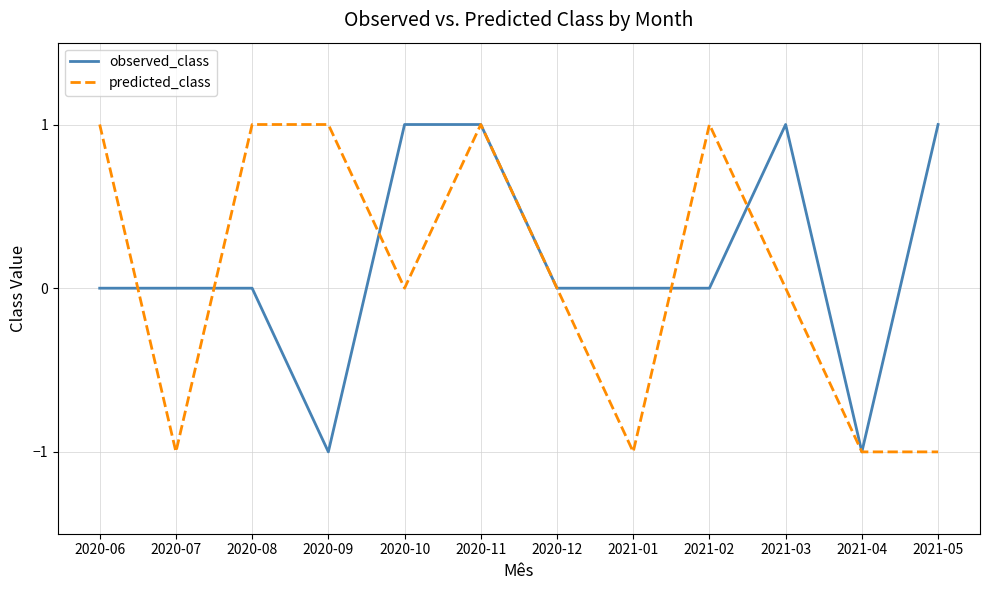

Between 2021-02 and 2021-04, which series saw the biggest shift?

predicted_class